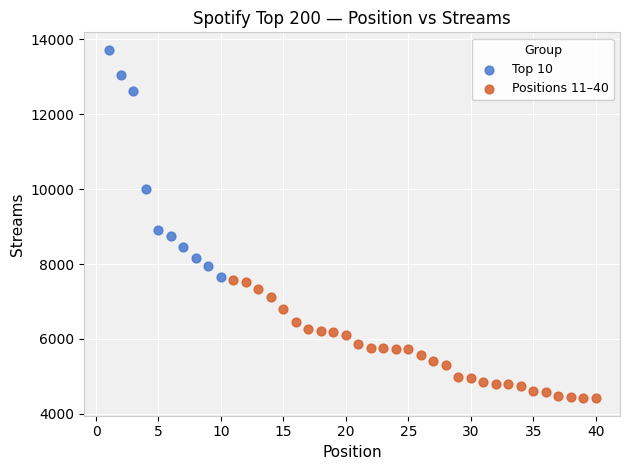

Which series reaches the maximum Y coordinate?

Top 10